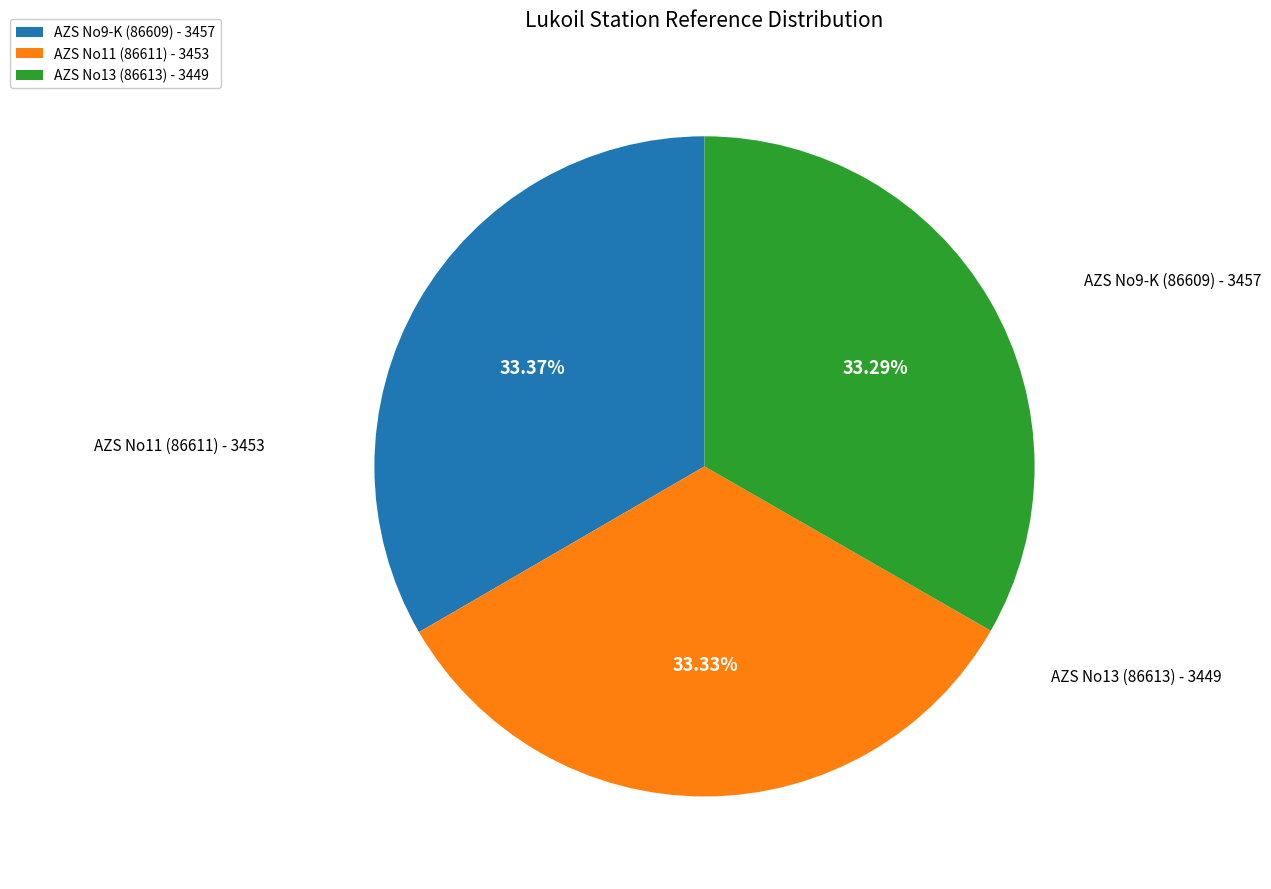

Count the number of slices in the pie.

3